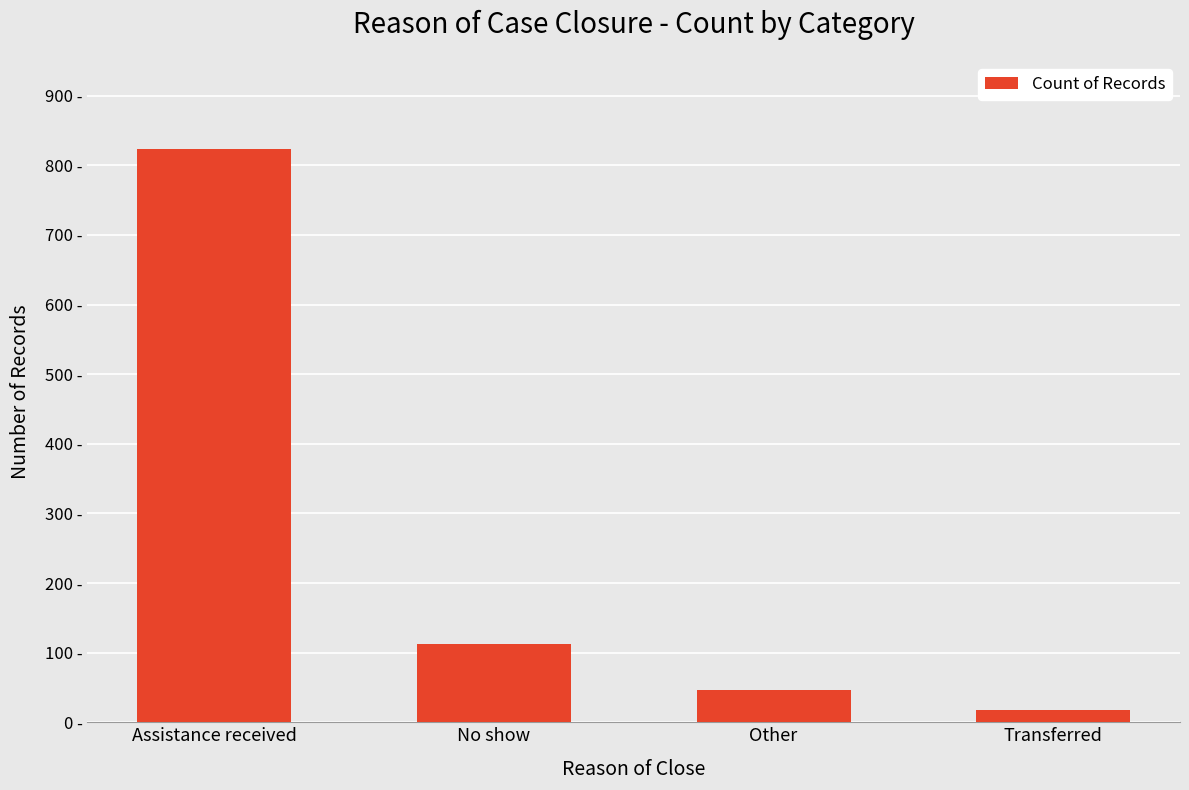

Rank the categories by value from highest to lowest.

Assistance received, No show, Other, Transferred